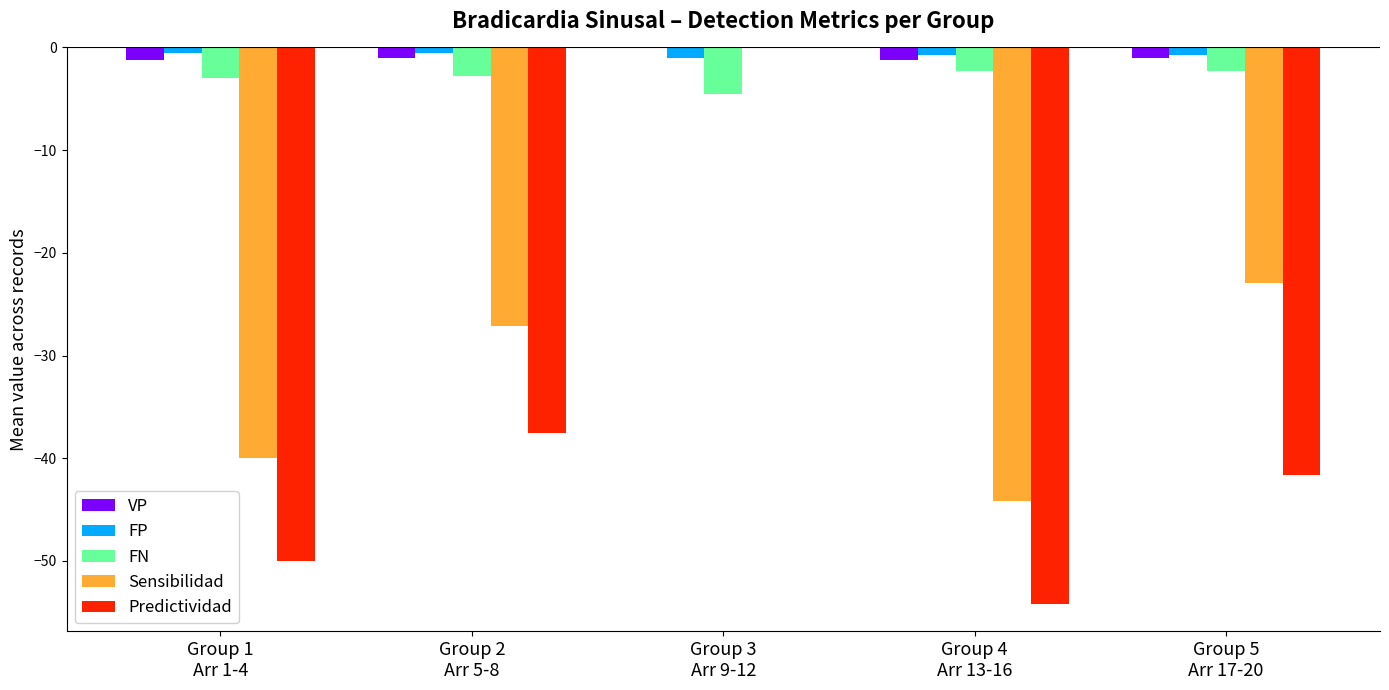

What is the sum of all VP values?

-4.5